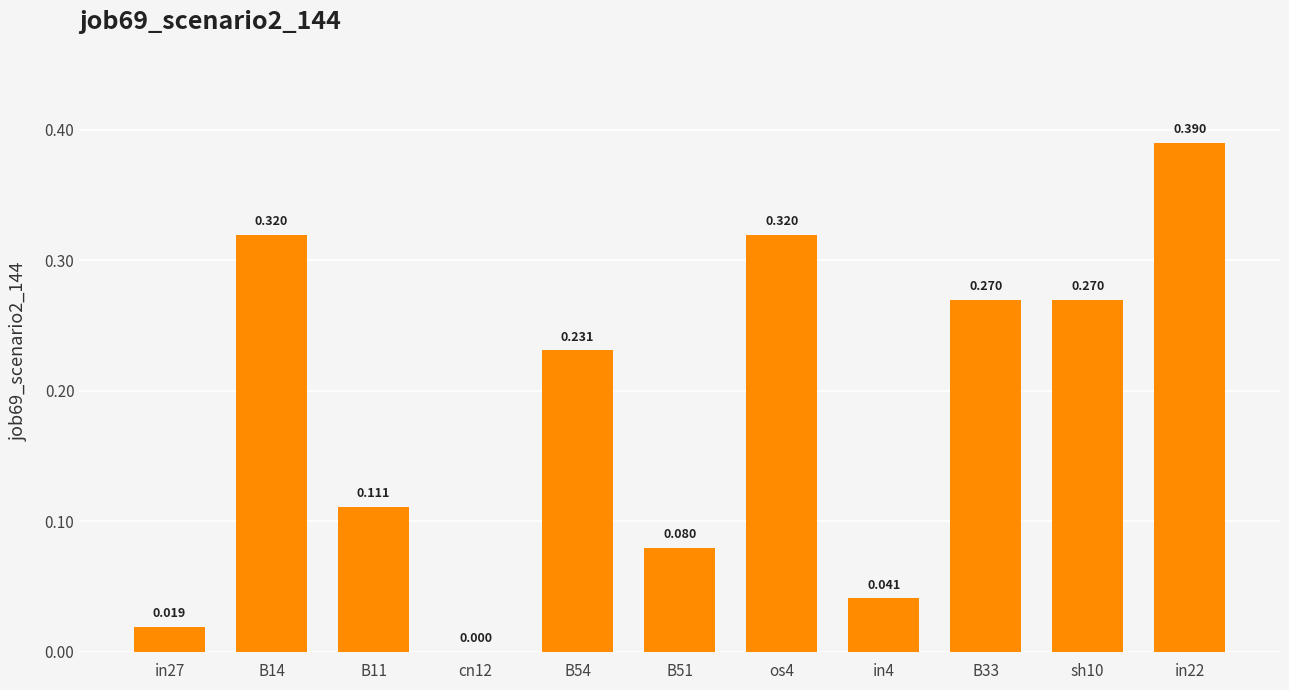

How many data points does each series have?

11